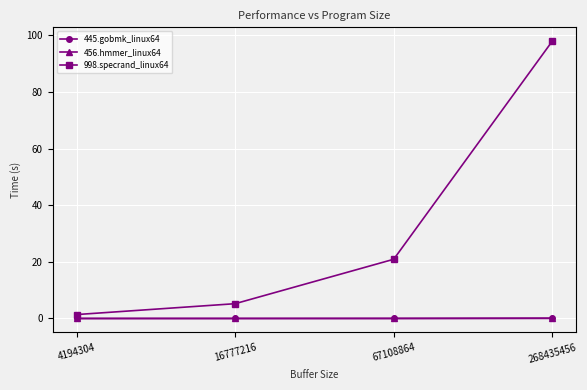

What is the sum of the 998.specrand_linux64 values at 268435456 and 4194304?

99.4